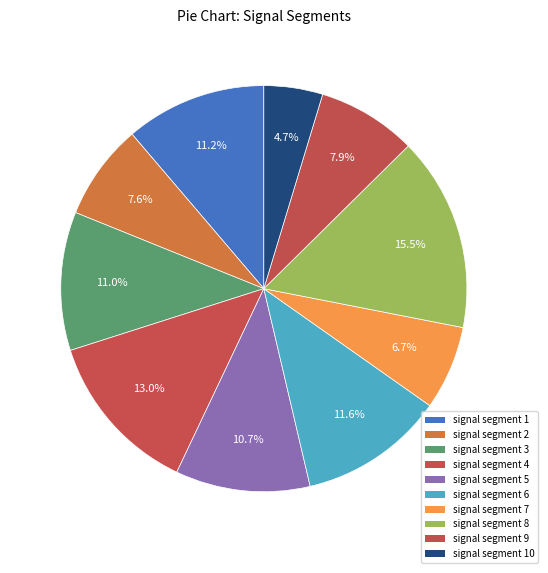

Rank the categories by value from lowest to highest.

signal segment 10, signal segment 7, signal segment 2, signal segment 9, signal segment 5, signal segment 3, signal segment 1, signal segment 6, signal segment 4, signal segment 8